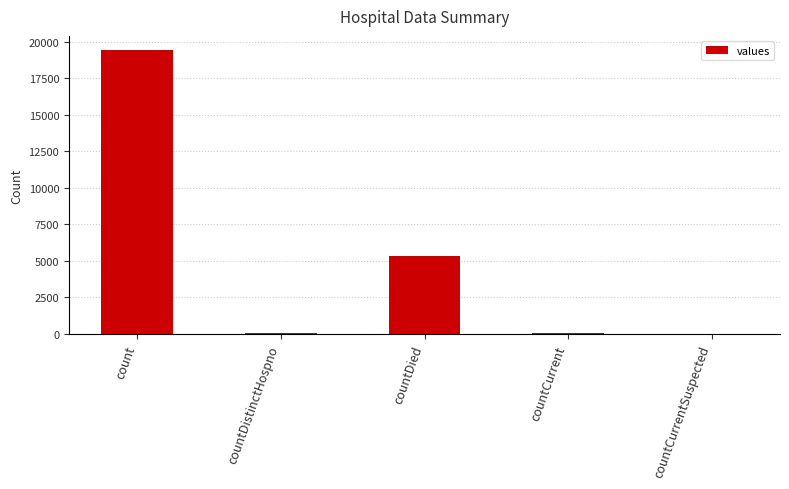

Where is the data nearest to the value 9710?

countDied